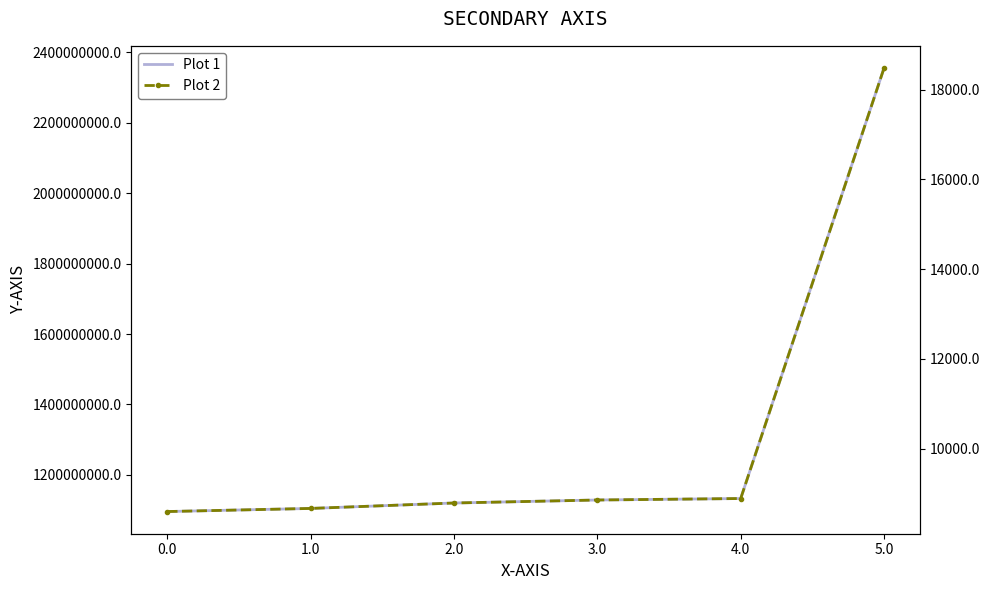

How many values in the Plot 2 series exceed 8856?

3